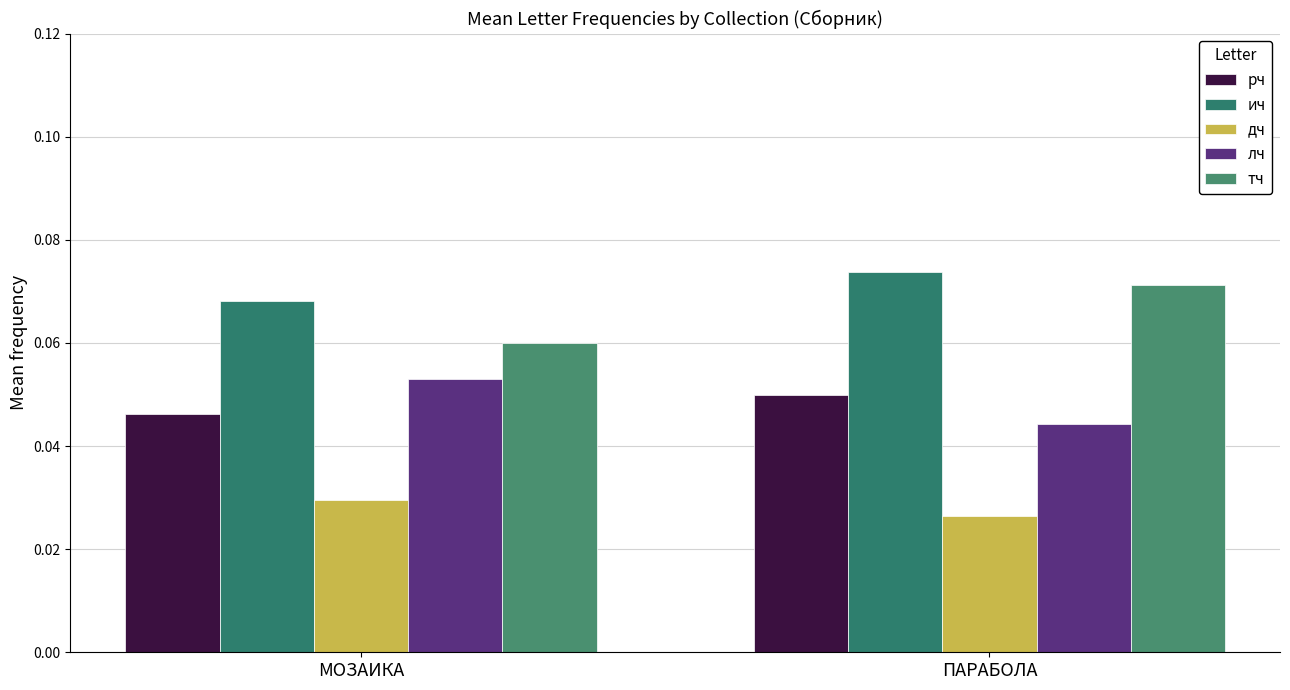

List the labels in order of ич value, smallest first.

МОЗАИКА, ПАРАБОЛА